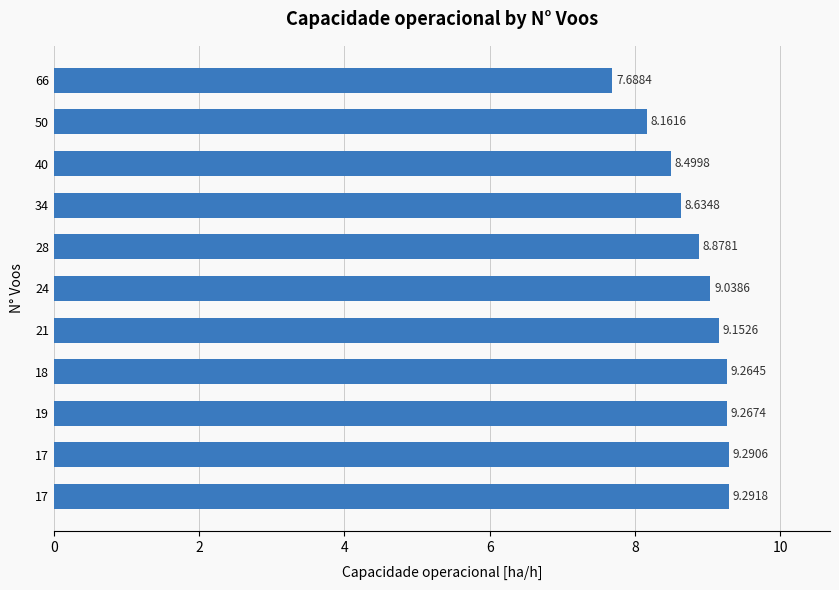

How many categories are shown in the chart?

11